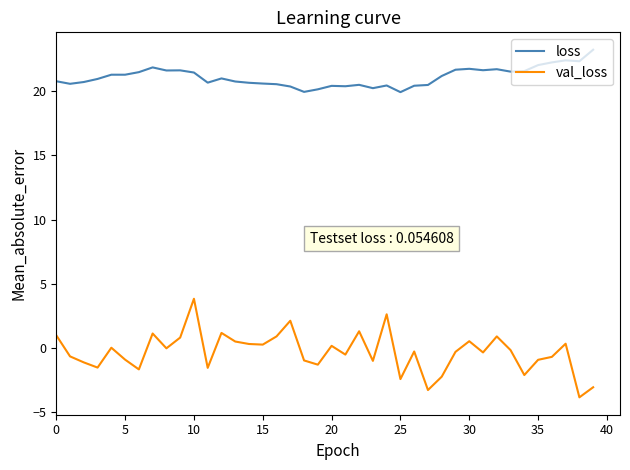

True or false: loss and val_loss intersect in this chart.

False